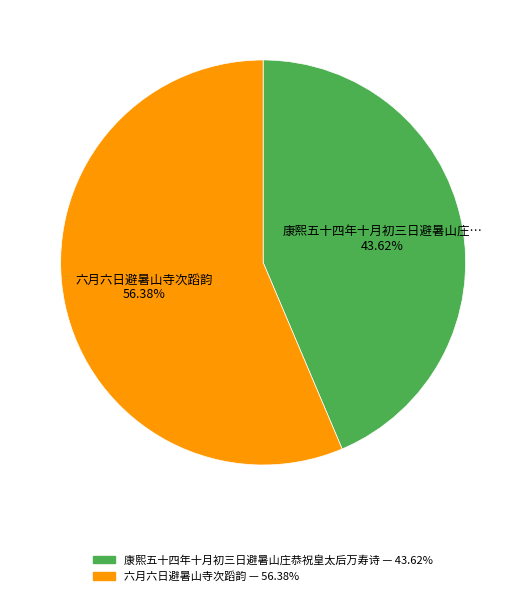

Does any single category account for the majority?

Yes